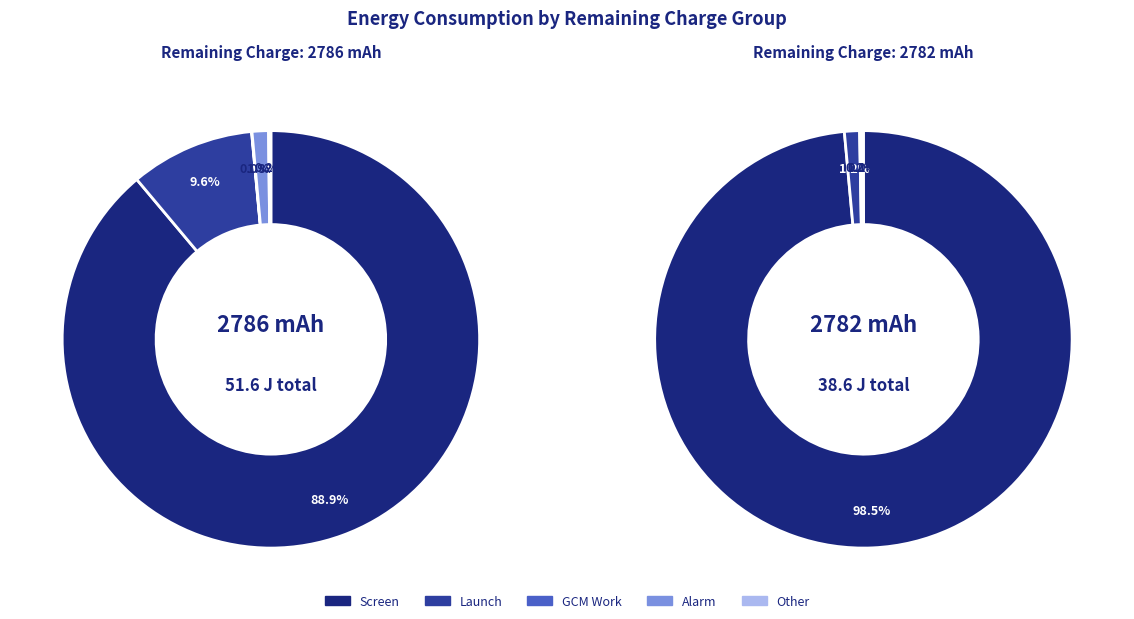

Between 2786 and 2786, which is larger?

2786